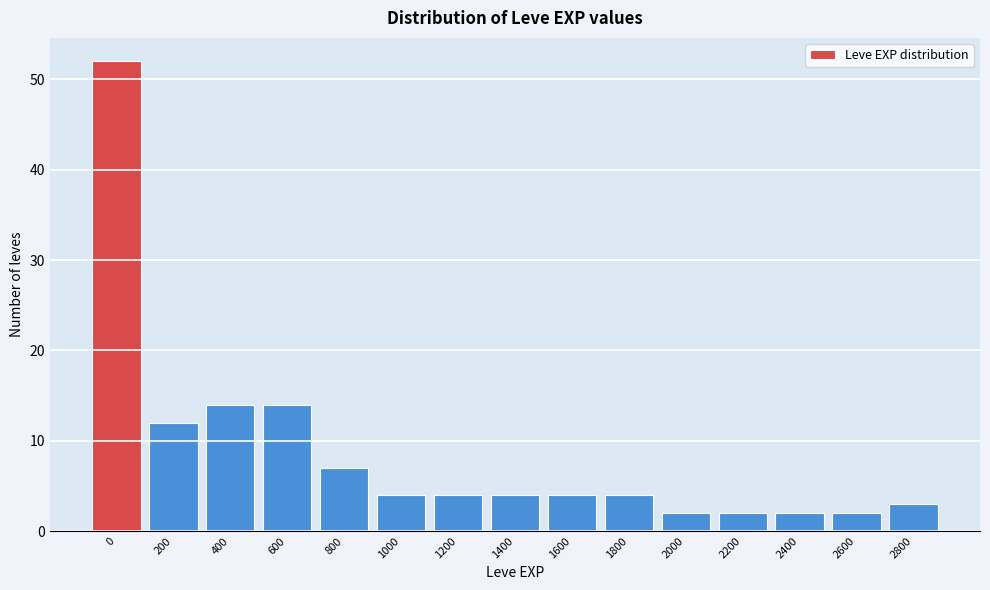

Reading right to left, what are all the values shown in this chart?

3	2	2	2	2	4	4	4	4	4	7	14	14	12	52